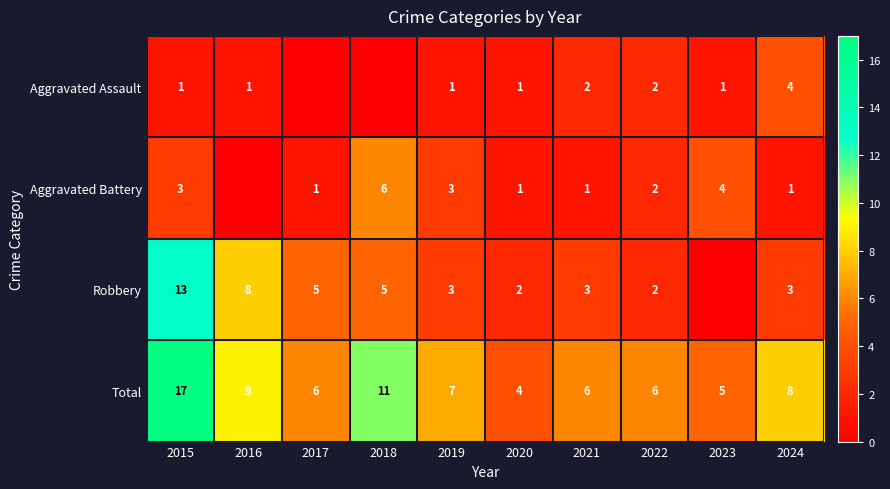

How many series are shown in this chart?

4